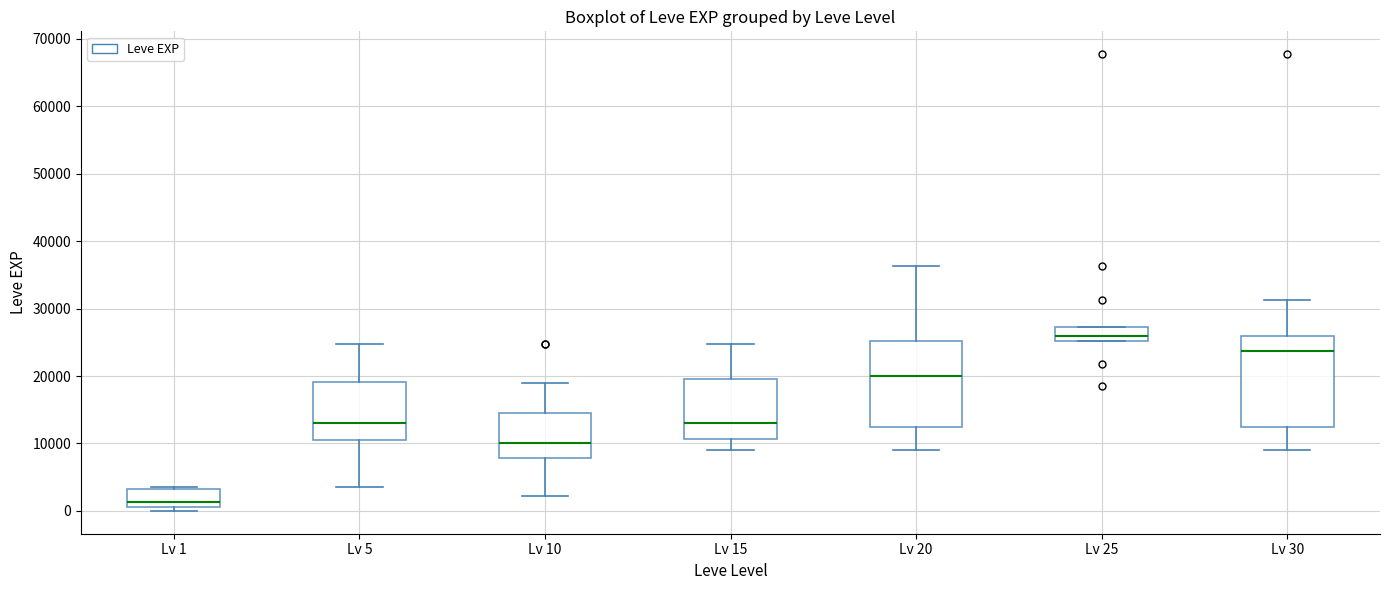

Where is the upper edge of the box for Lv 20 on the y-axis? The values are not printed on the chart, so give them approximately, as read against the axis.

25000